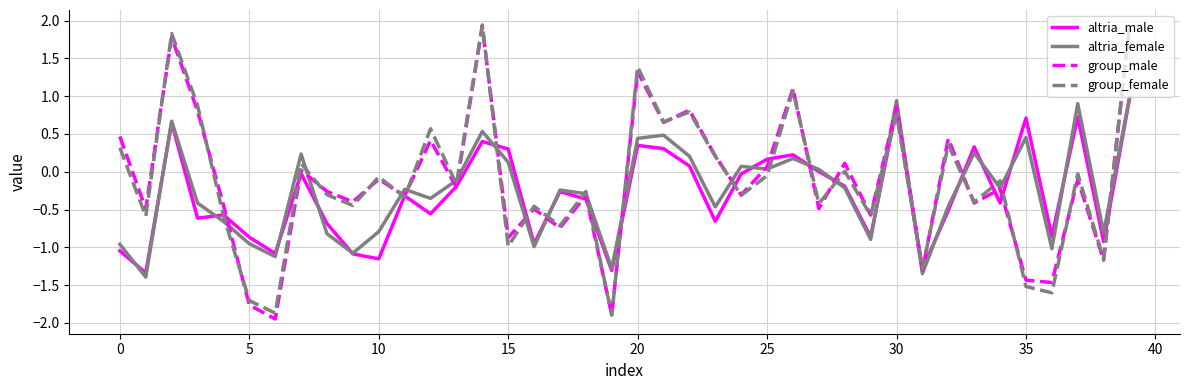

What is the lowest value of the altria_female series?

-1.4